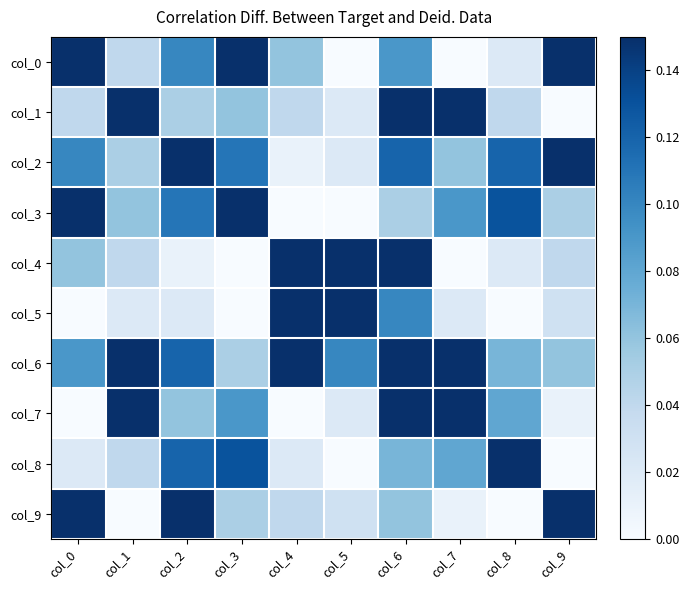

At which category does the chart reach its minimum across all series?

col_5